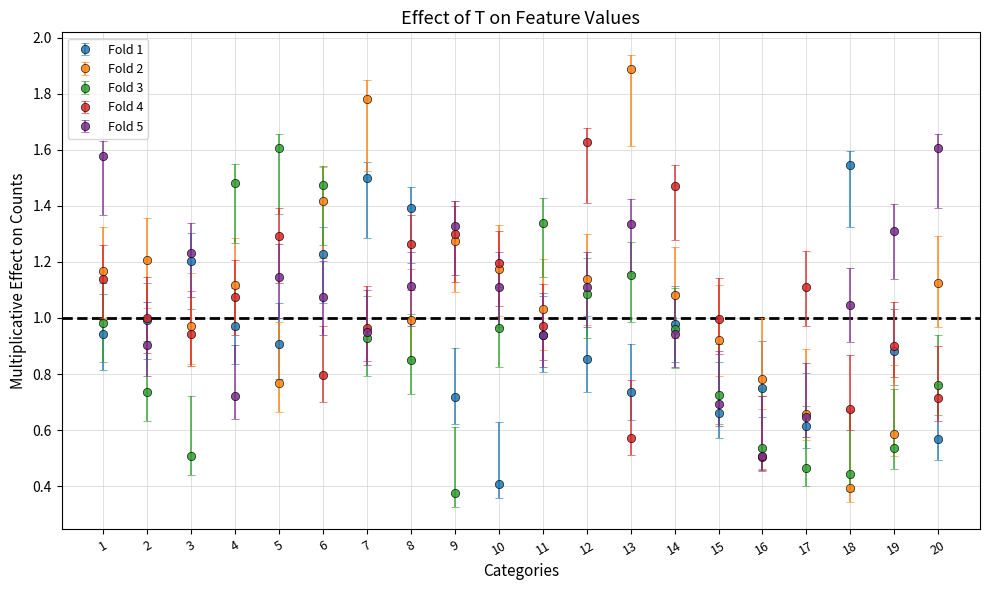

What is the total value across all series at 8?

5.6